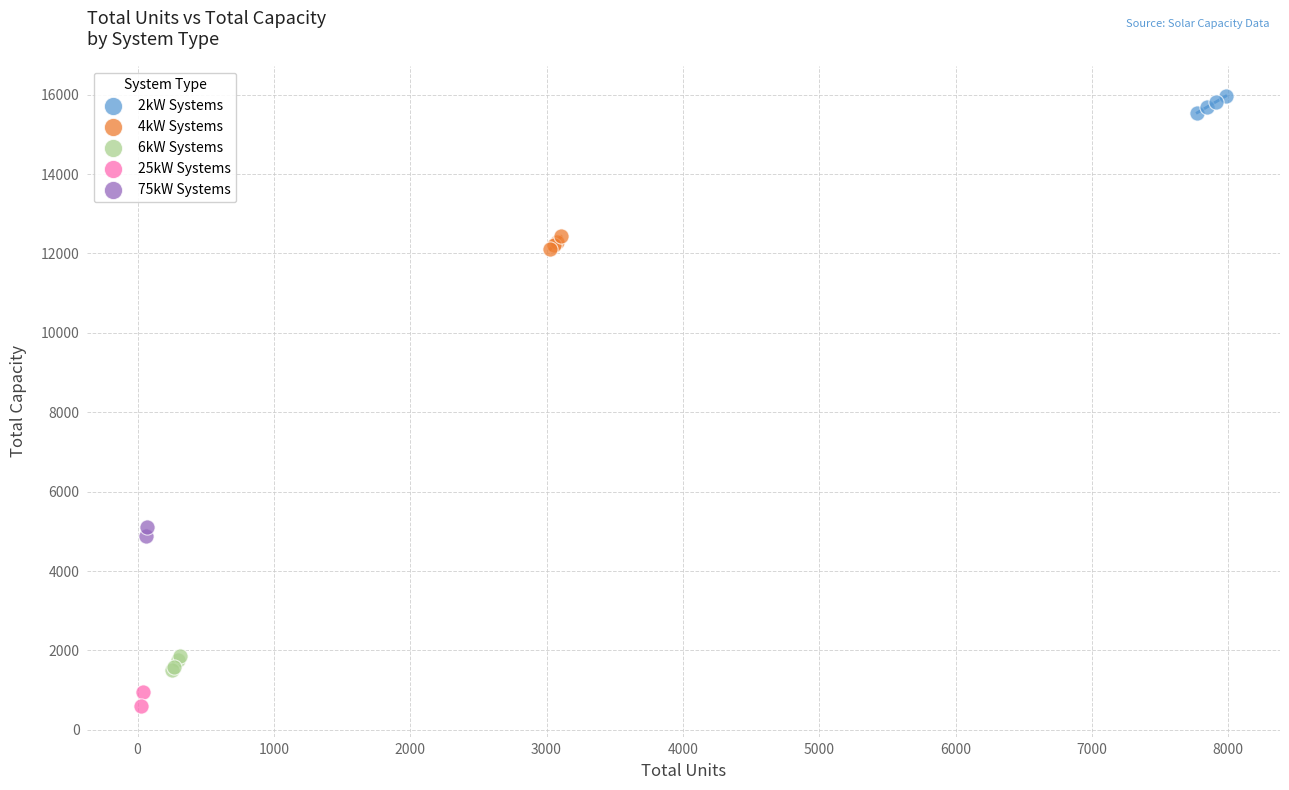

Which series reaches the maximum Y coordinate?

2kW Systems